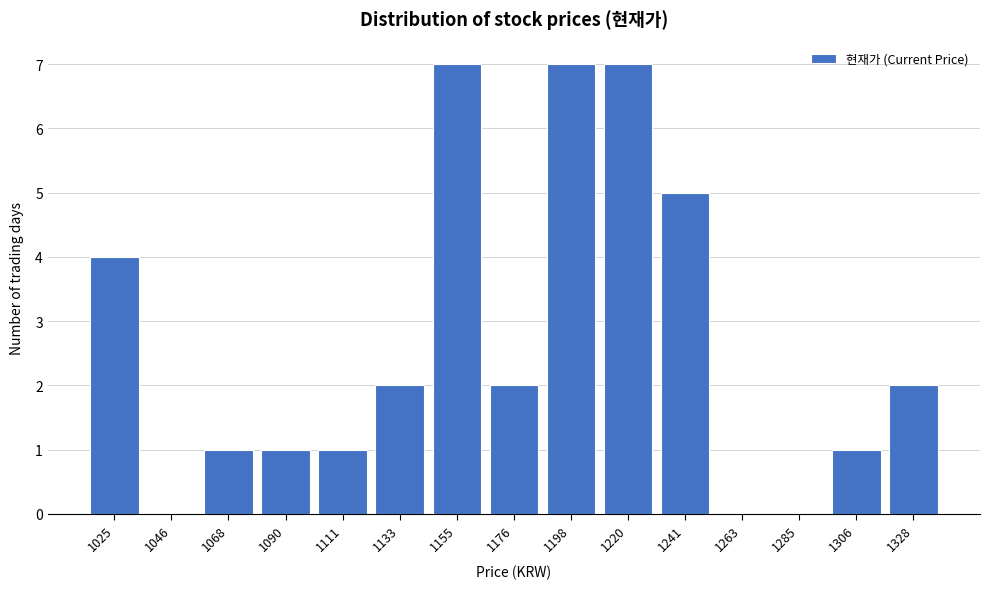

Reading left to right, what are all the values shown in this chart?

1025=4	1046=0	1068=1	1090=1	1111=1	1133=2	1155=7	1176=2	1198=7	1220=7	1241=5	1263=0	1285=0	1306=1	1328=2